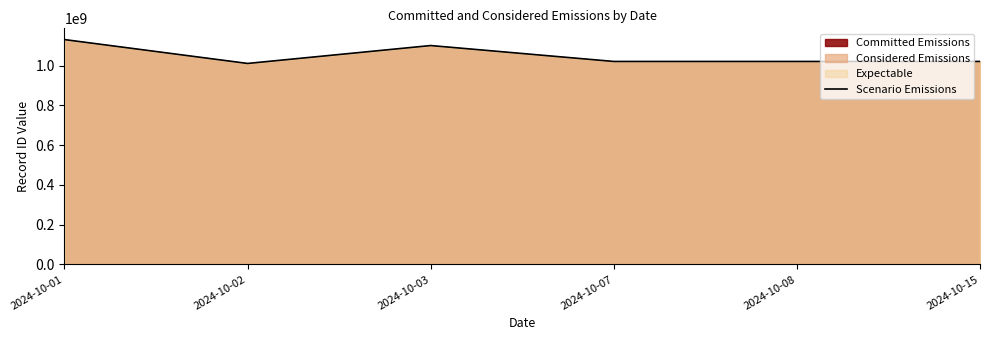

Reading left to right, extract all data points from this chart.

1130347190	1010347371	1100347360	1020347359	1020347198	1020347191